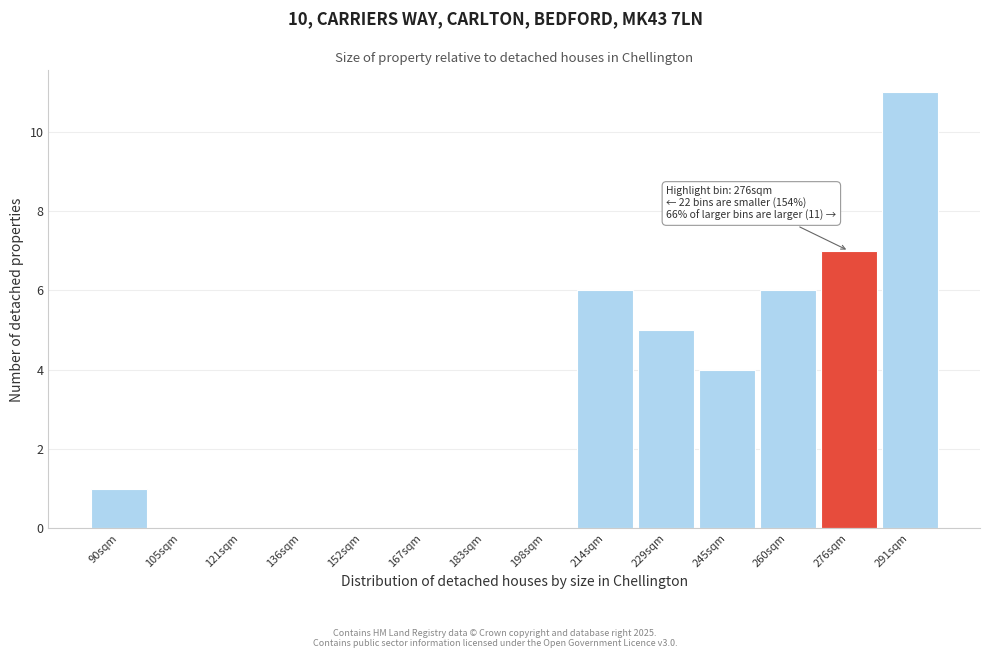

Reading left to right, extract all data points from this chart.

90sqm=1	105sqm=0	121sqm=0	136sqm=0	152sqm=0	167sqm=0	183sqm=0	198sqm=0	214sqm=6	229sqm=5	245sqm=4	260sqm=6	276sqm=7	291sqm=11